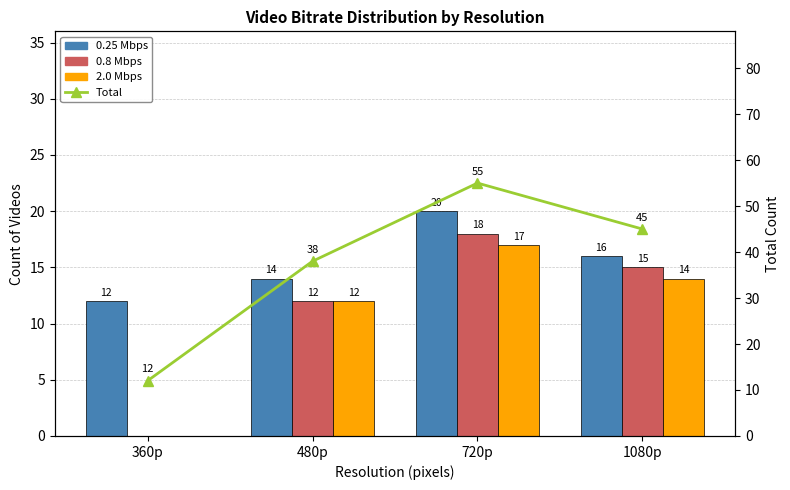

Where is 0.8 Mbps nearest to the value 9?

480p